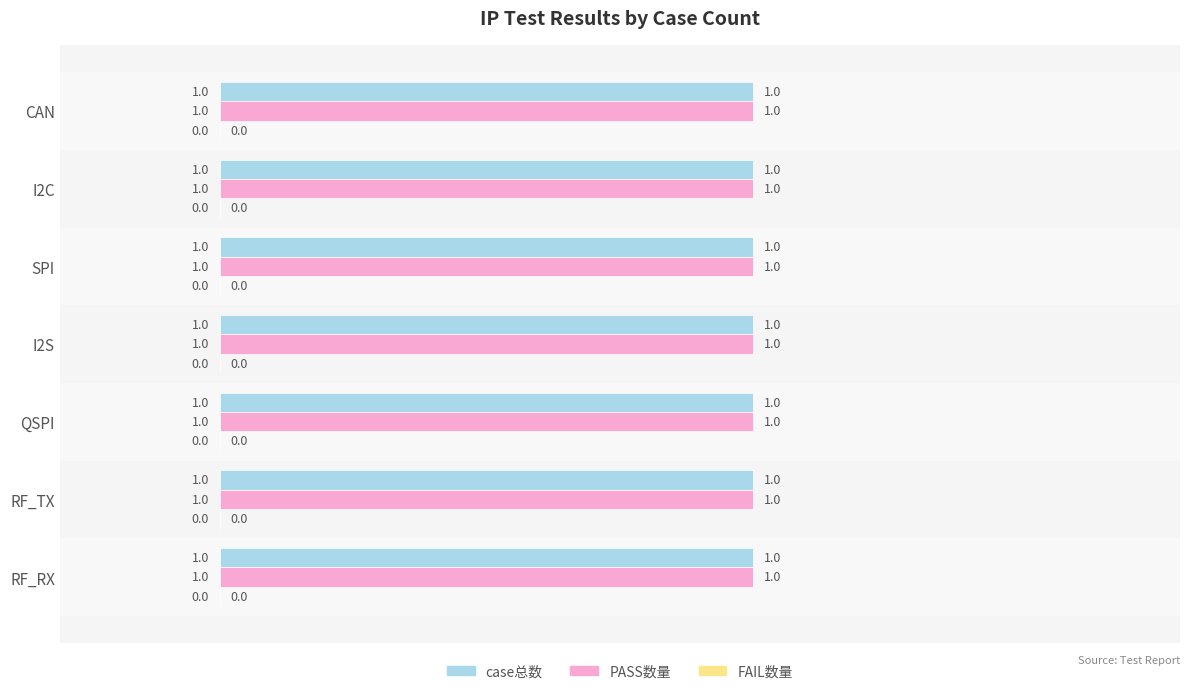

Between I2S and SPI, which is larger?

I2S